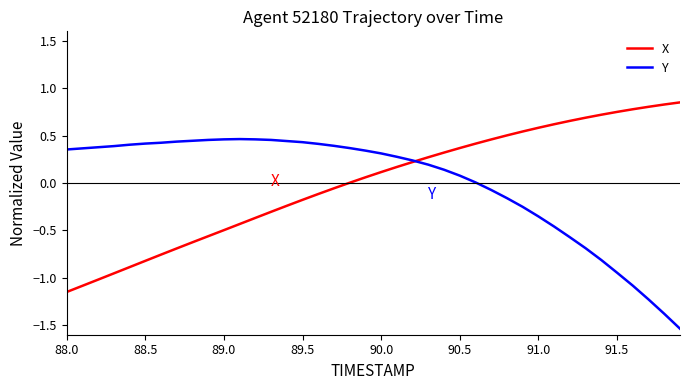

Rank the series by their maximum value, from highest to lowest.

X, Y